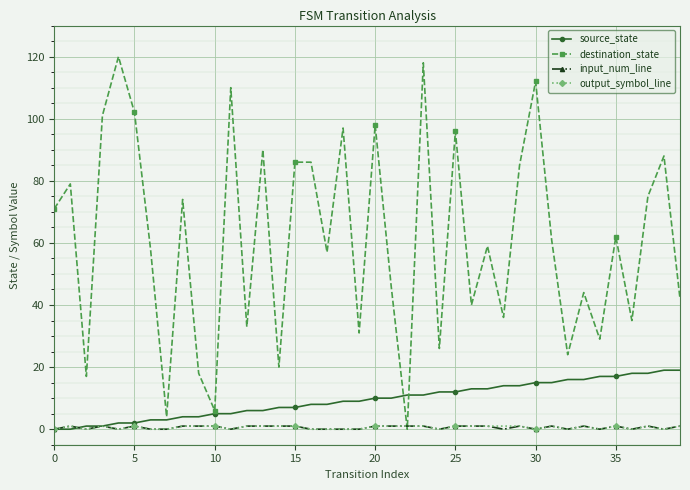

How many interior local valleys does the destination_state series have?

14